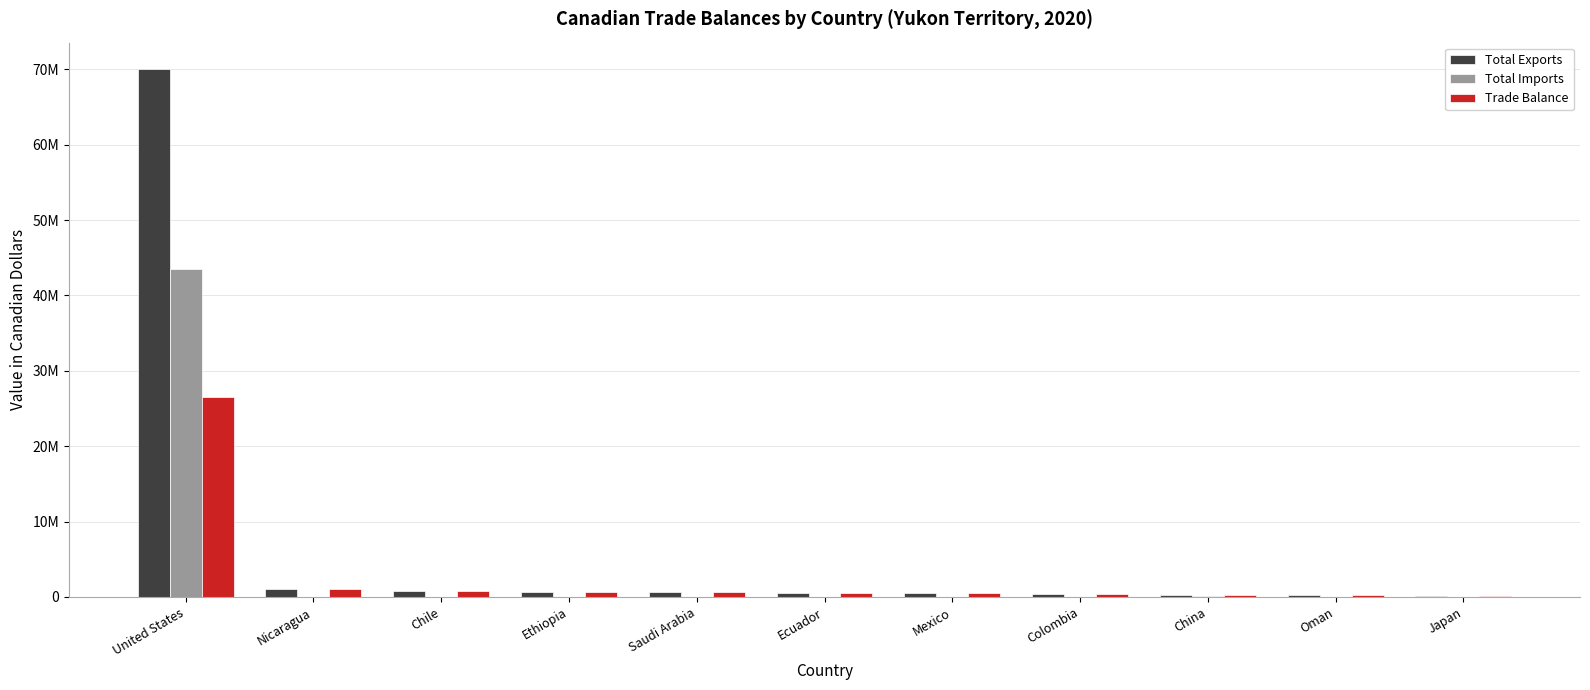

What is the total value across all series at Chile?

1493740